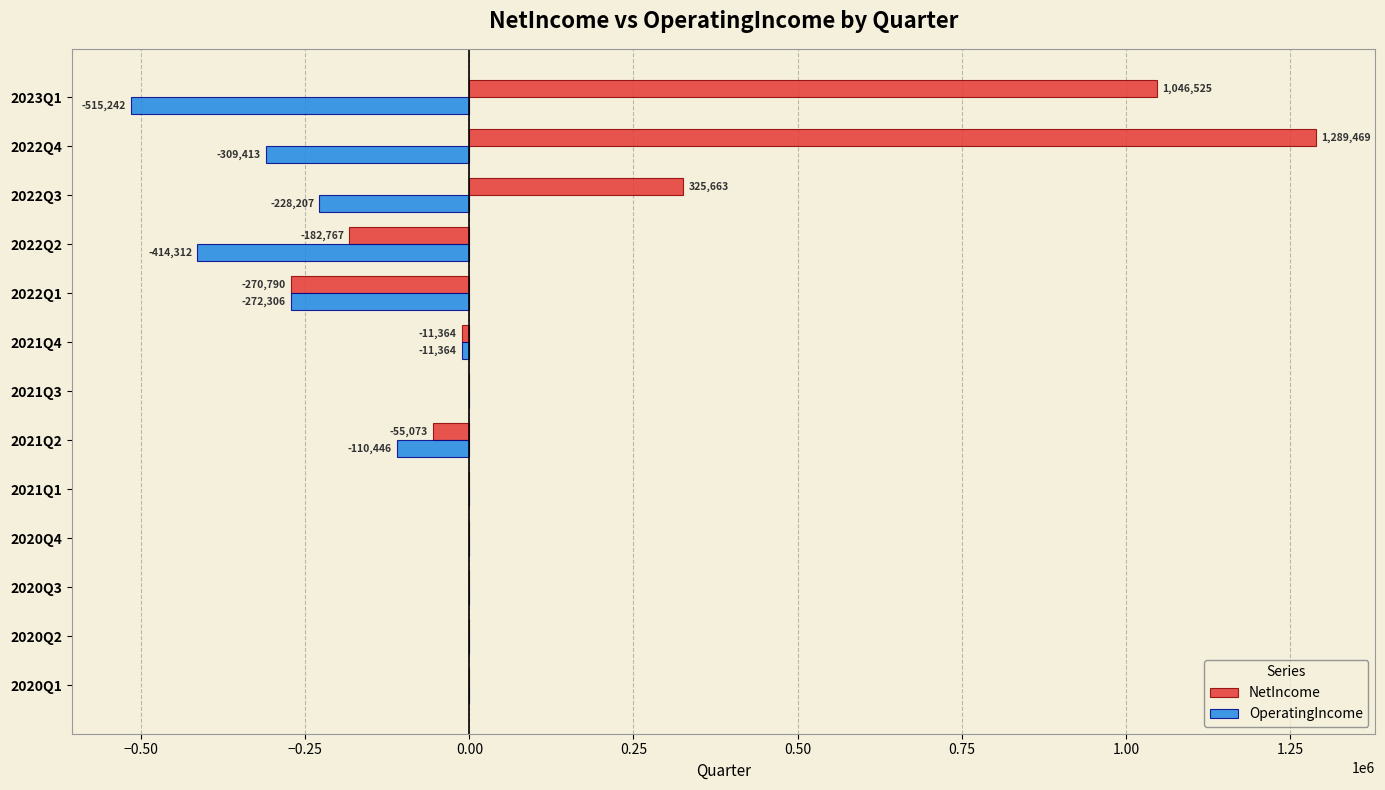

What is the average value of the OperatingIncome series?

-143170